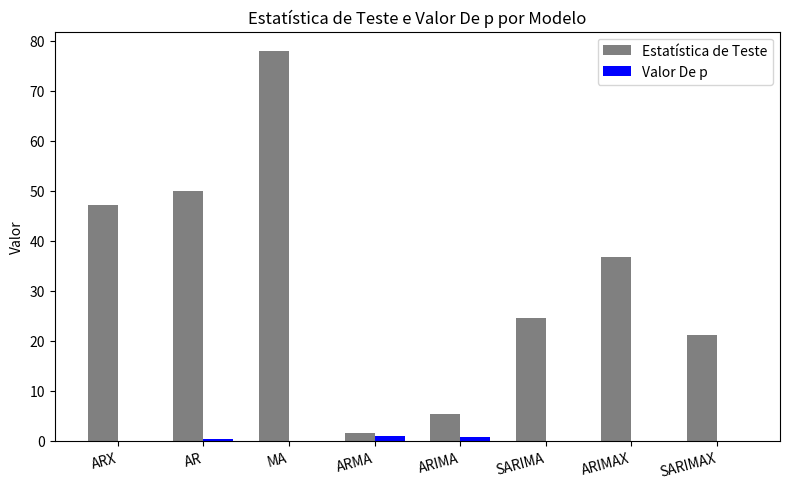

What is the highest value of the Estatística de Teste series?

77.9